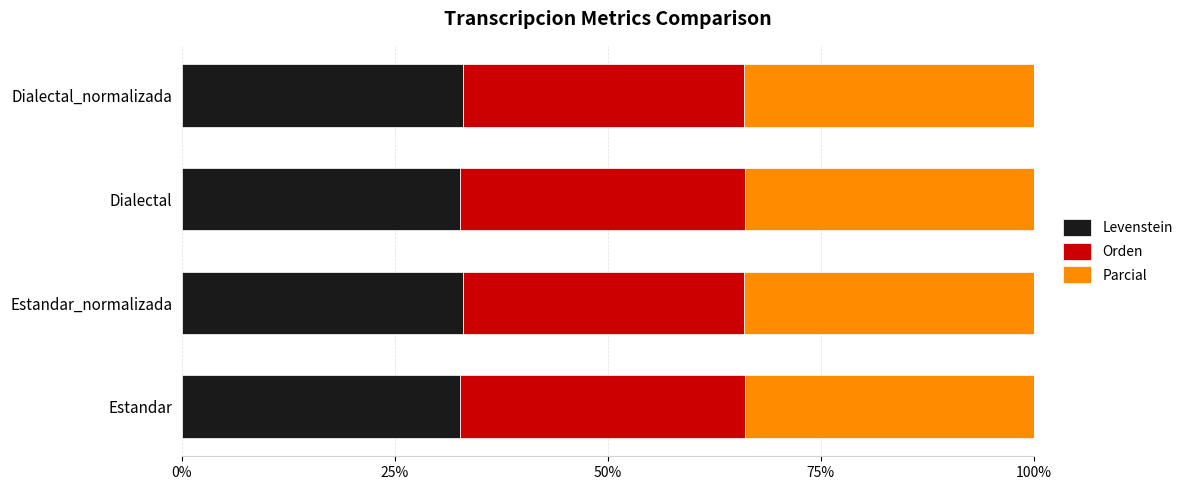

What is the total value across all series at Dialectal_normalizada?

100.0